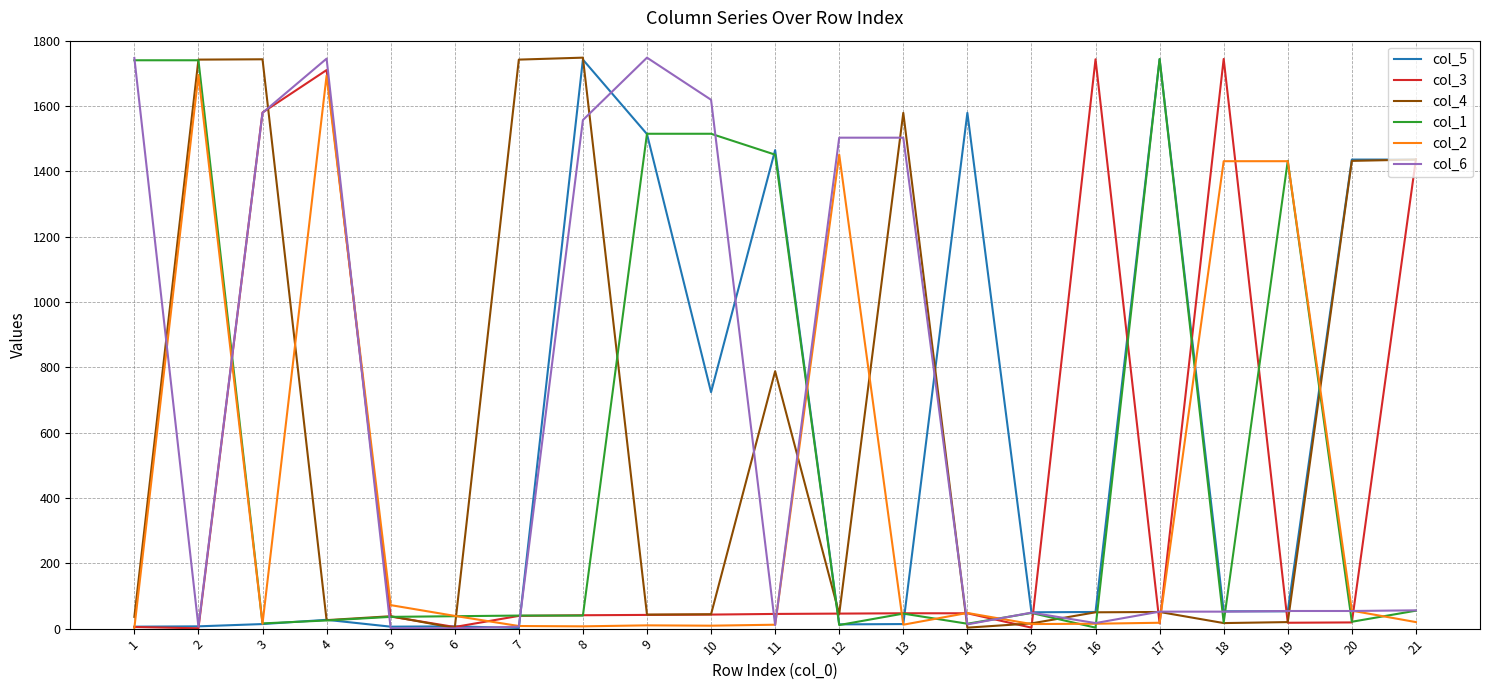

What is the approximate value of col_1 at 1?

1740